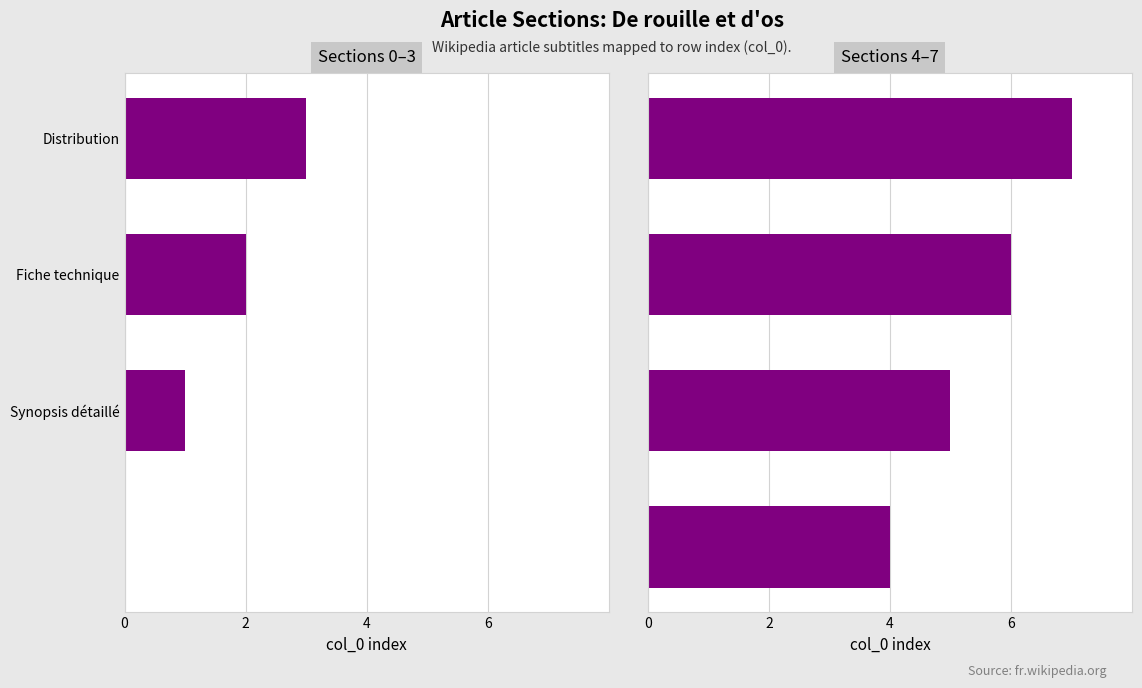

At how many categories does at least one series exceed 4?

3